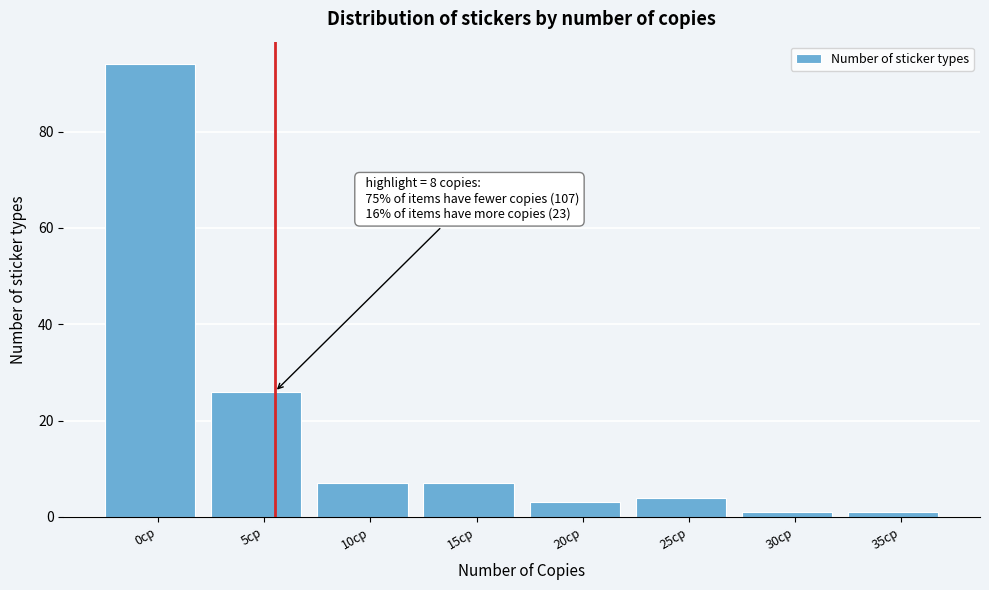

Reading left to right, transcribe all the data shown in this chart.

0cp=94	5cp=26	10cp=7	15cp=7	20cp=3	25cp=4	30cp=1	35cp=1